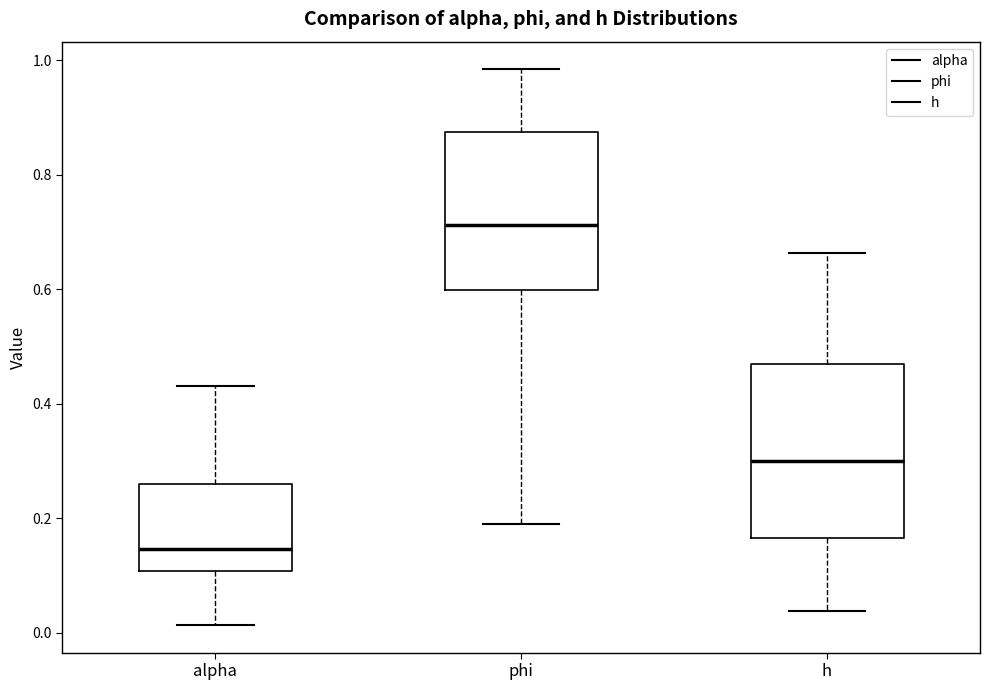

Reading left to right, transcribe this box plot: for each box, give where its median line is, the range the box spans, and where its two whiskers end, as read against the y-axis. The values are not printed on the chart, so give them approximately, as read against the axis.

alpha: median 0.14, box 0.10 to 0.26, whiskers 0.02 to 0.44
phi: median 0.72, box 0.60 to 0.88, whiskers 0.20 to 0.98
h: median 0.30, box 0.16 to 0.46, whiskers 0.04 to 0.66